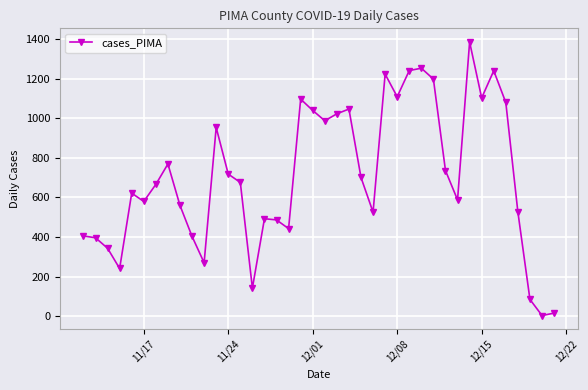

What is the minimum value shown in the chart?

5